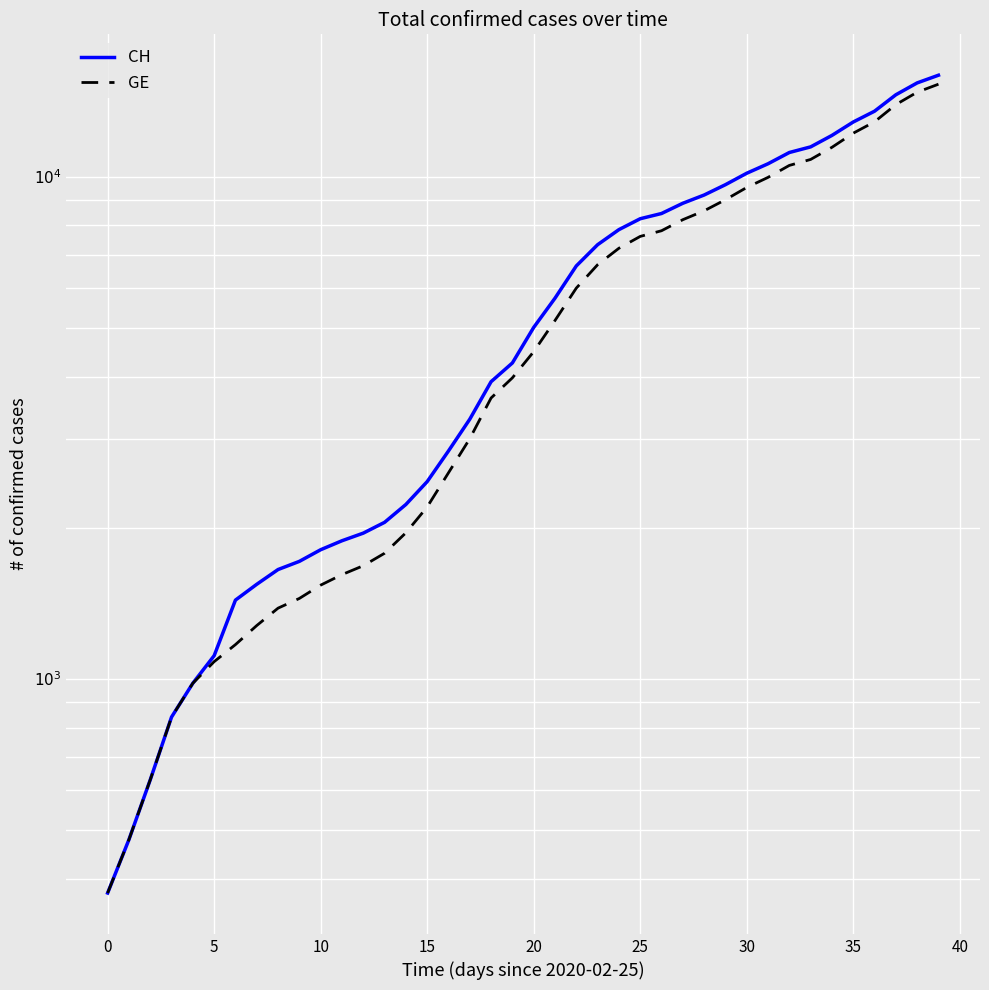

How many data points in GE are above 4485?

19